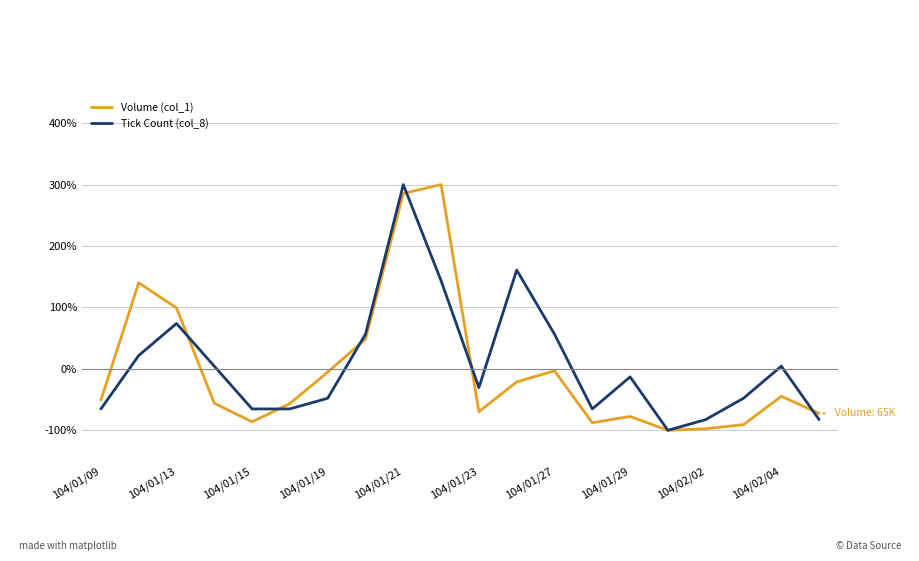

What are all the series names shown in the legend?

Volume (col_1), Tick Count (col_8)